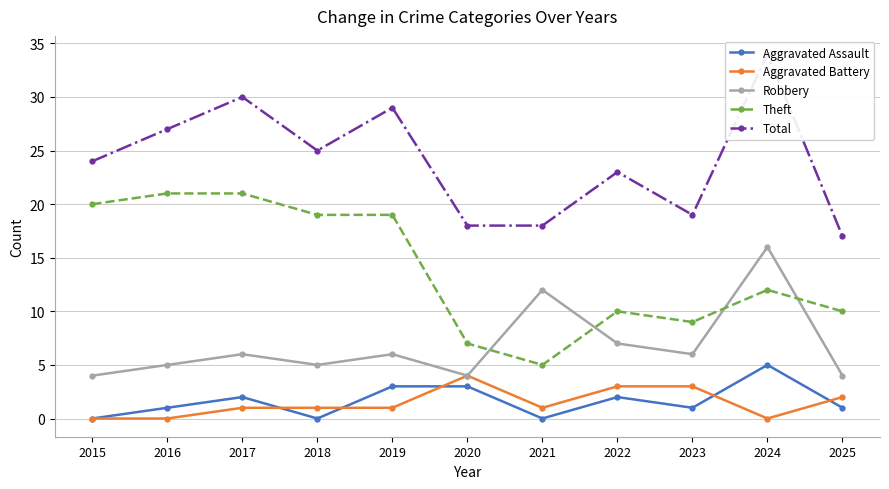

Count the number of categories in the chart.

11